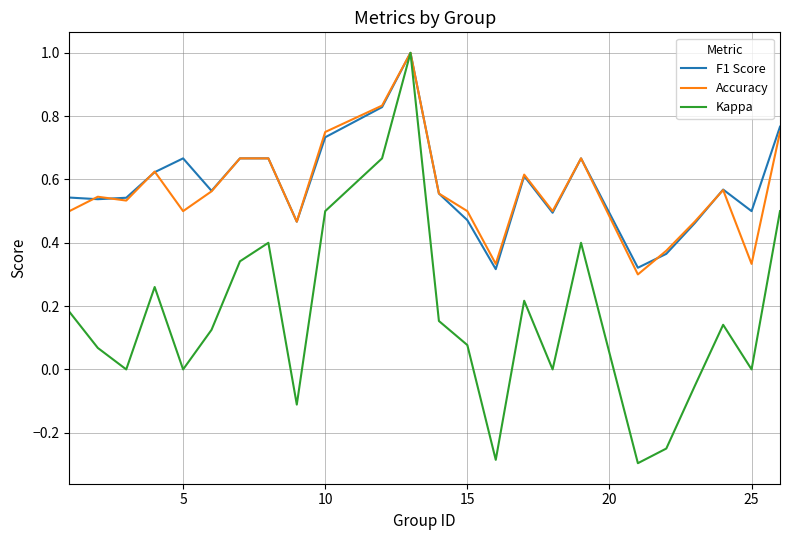

Which series has the largest total across all categories?

F1 Score